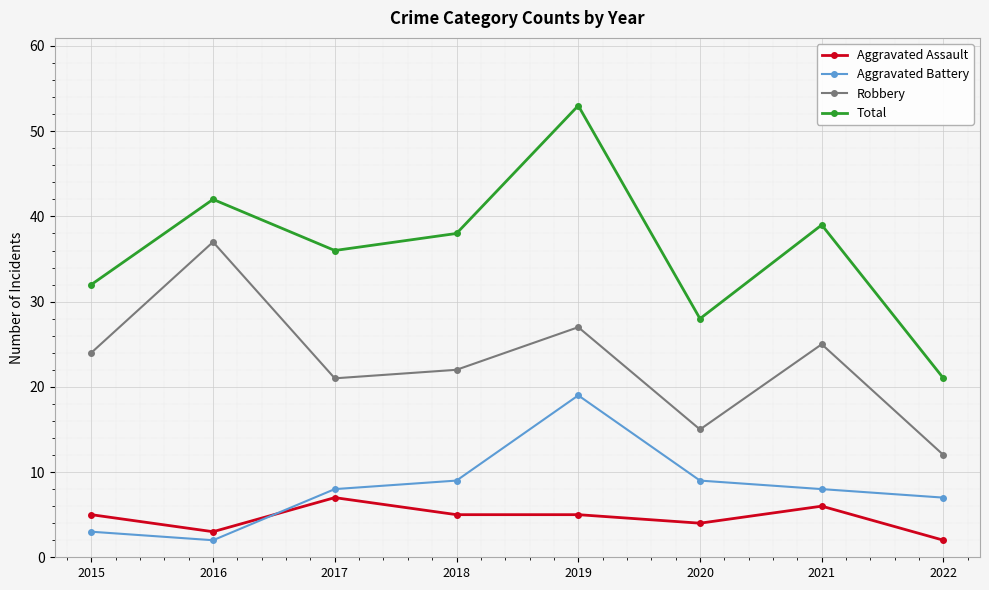

What is the minimum value shown in the chart?

2